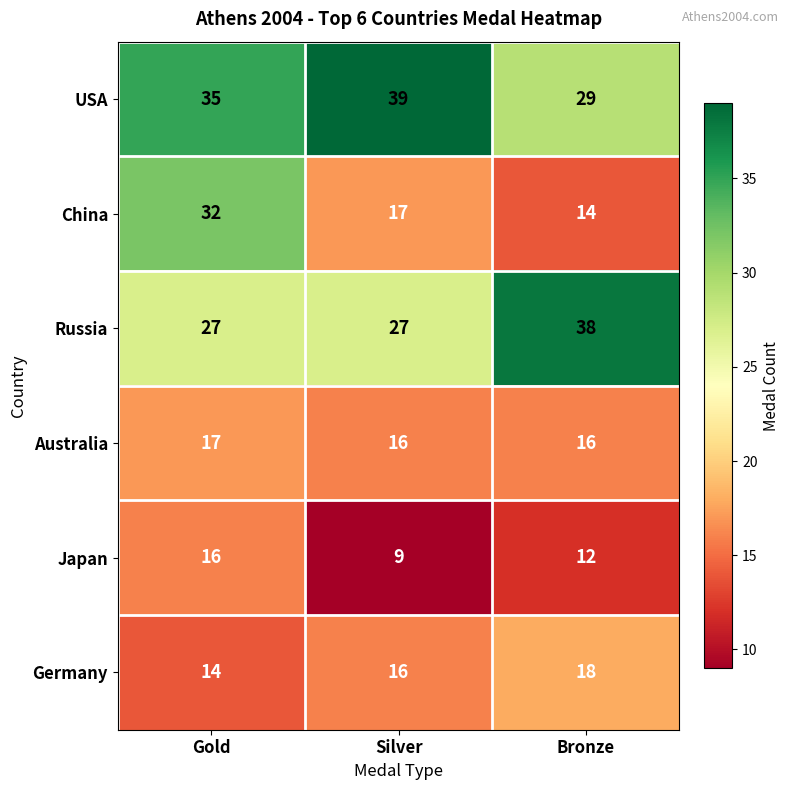

Which label corresponds to the smallest value in the chart?

Silver